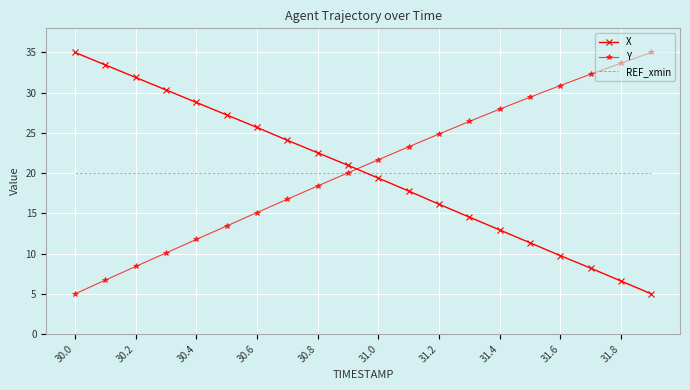

What is the smallest value displayed?

5.0